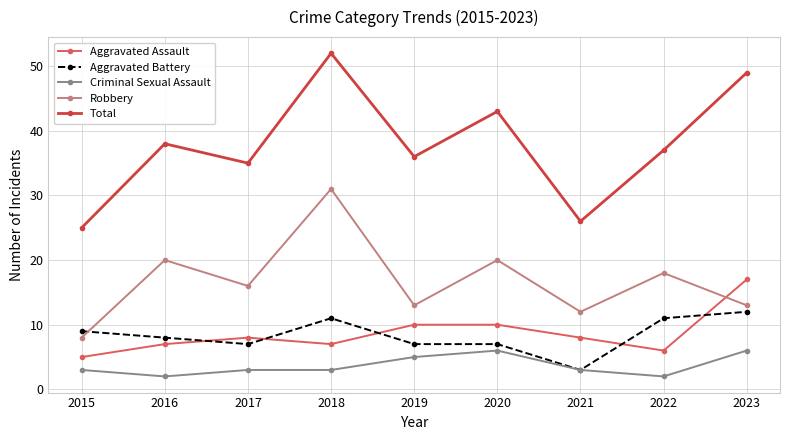

In Robbery, how many points are higher than both neighbors (excluding endpoints)?

4